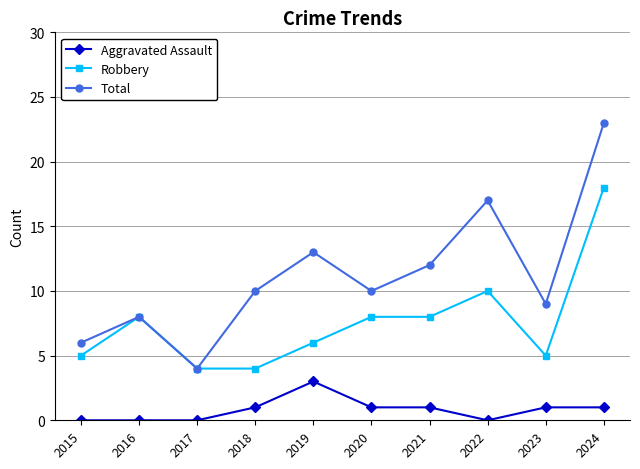

True or false: Aggravated Assault has a value of 0 at 2015.

True